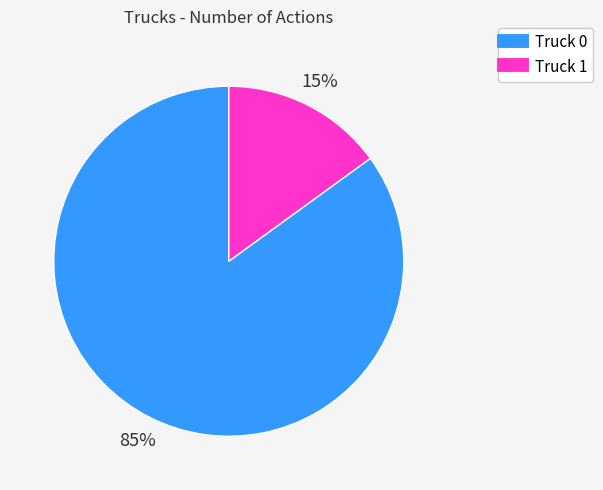

To the nearest percent, what is the combined percentage of Truck 1 and Truck 0?

100%